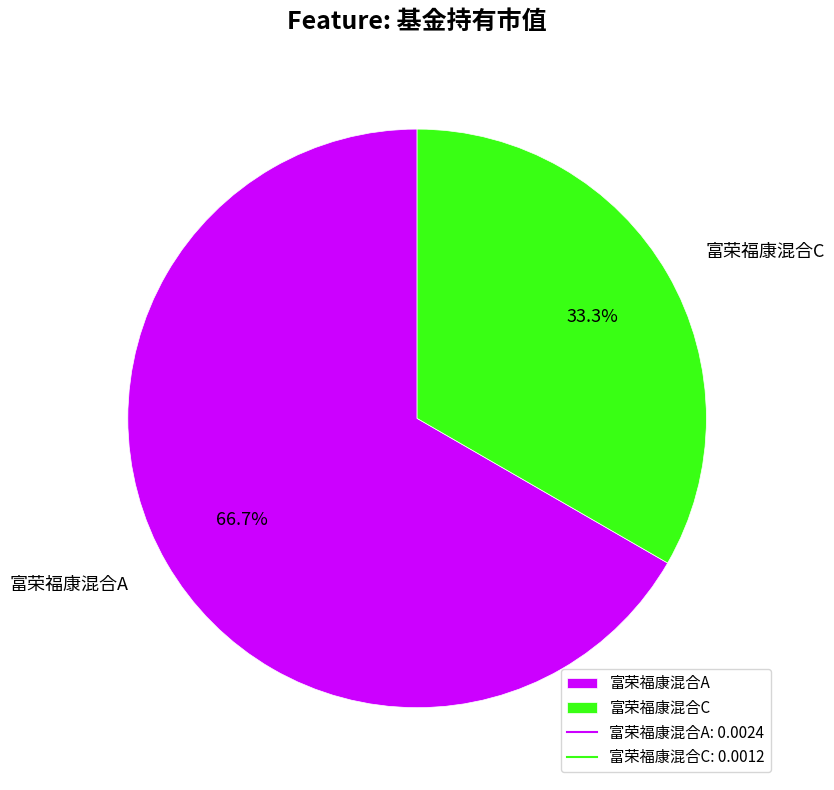

Which slice is the smallest?

富荣福康混合C